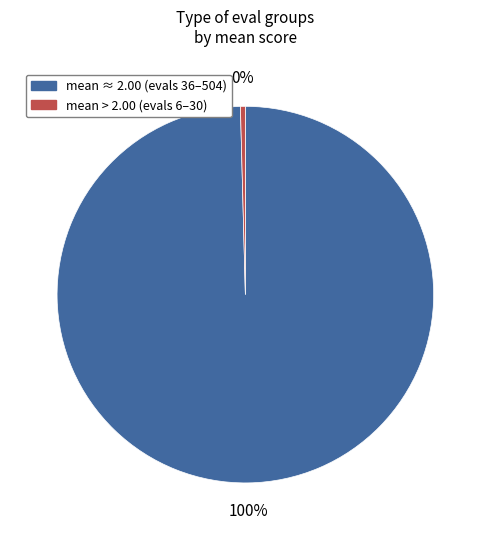

Which category accounts for the majority?

mean ≈ 2.00 (evals 36–504)